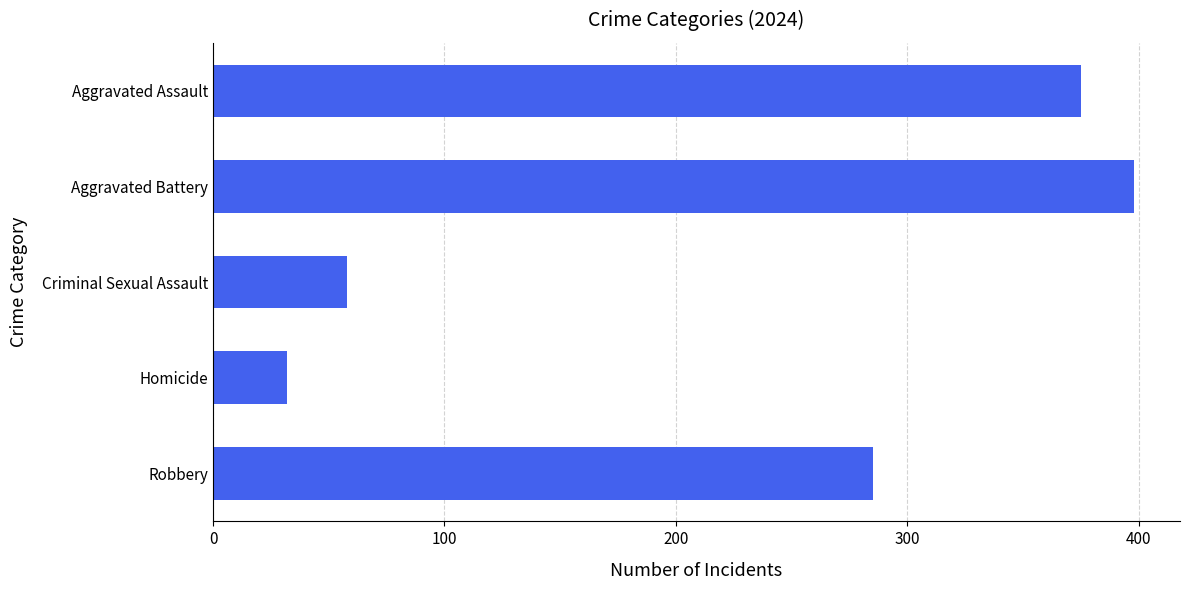

Reading top to bottom, transcribe all the data shown in this chart.

Aggravated Assault=375	Aggravated Battery=398	Criminal Sexual Assault=58	Homicide=32	Robbery=285